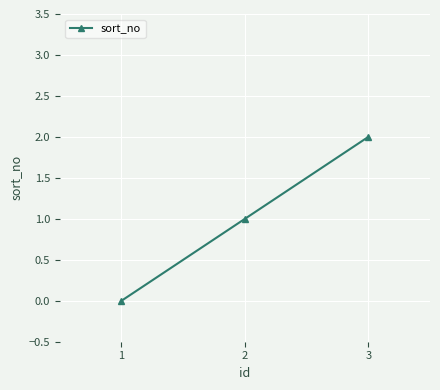

How many positive values are there?

2